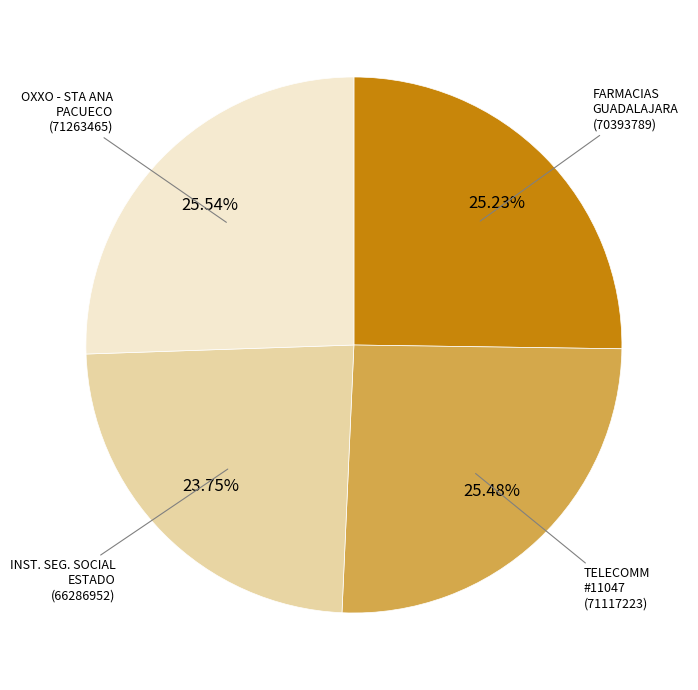

Is there a majority slice in this chart?

No